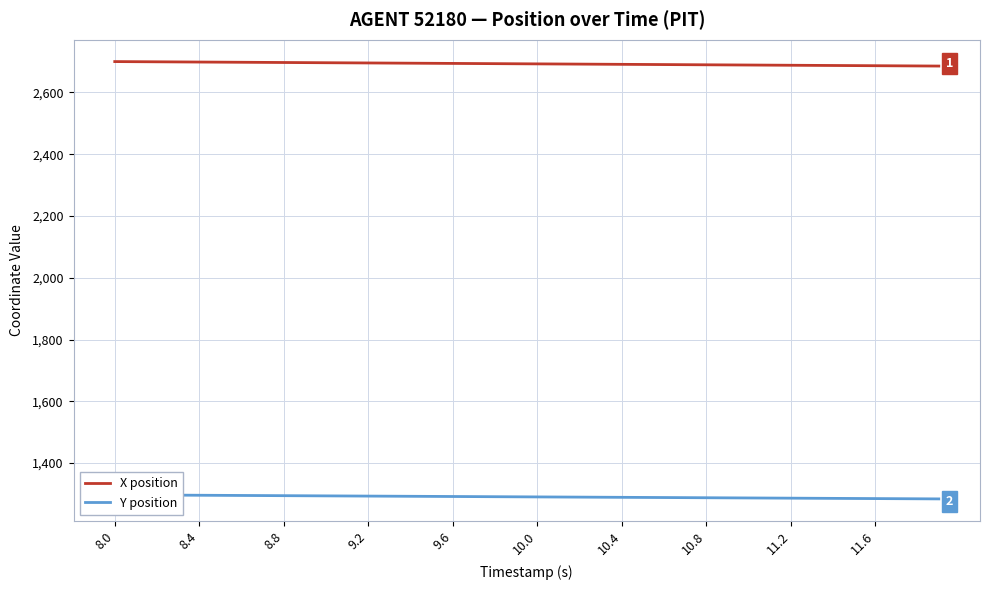

How many lines are shown in the chart?

2